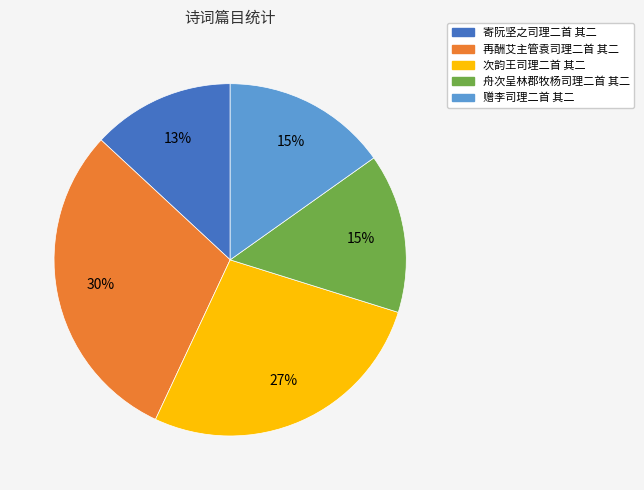

What is the smallest slice in the pie chart?

寄阮坚之司理二首 其二